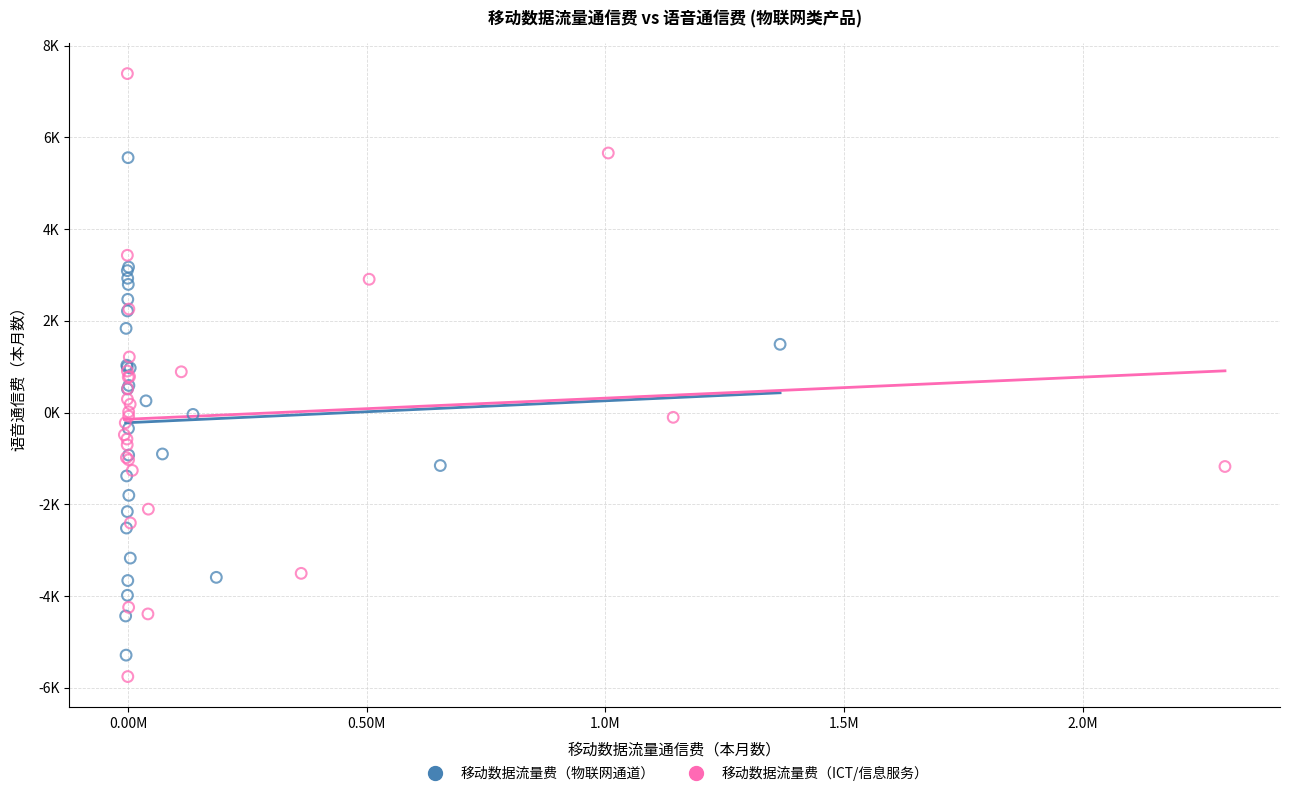

Which series reaches the minimum Y coordinate?

移动数据流量费（ICT/信息服务）